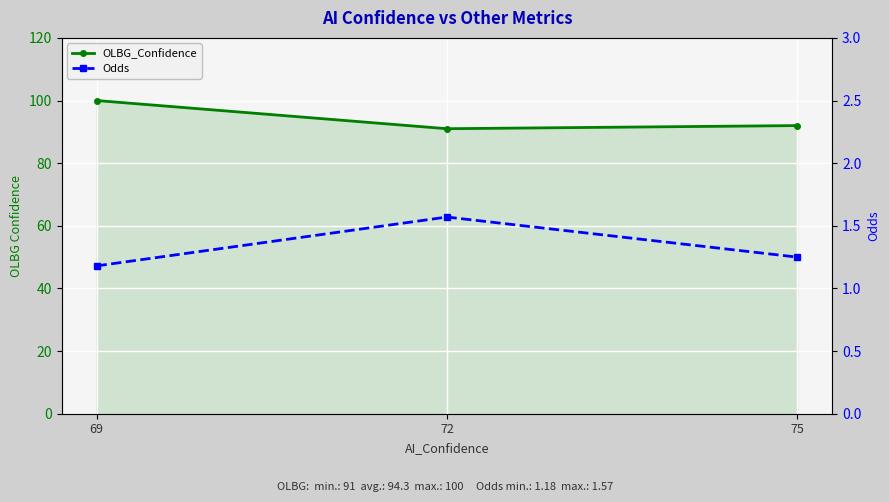

Between 69 and 72, which series saw the biggest shift?

OLBG_Confidence